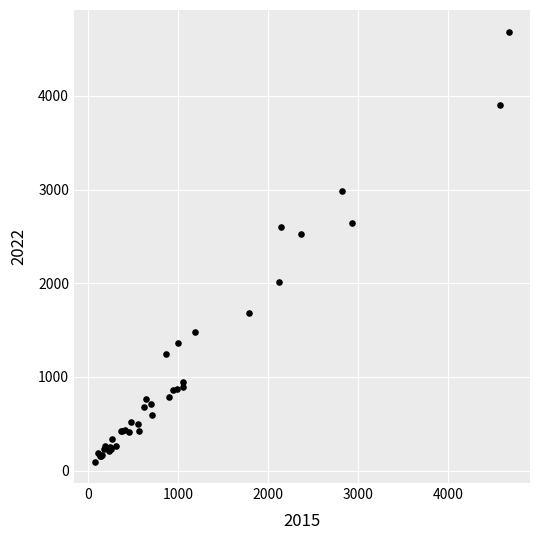

What Y value in the scatter plot is closest to 2392?

2525